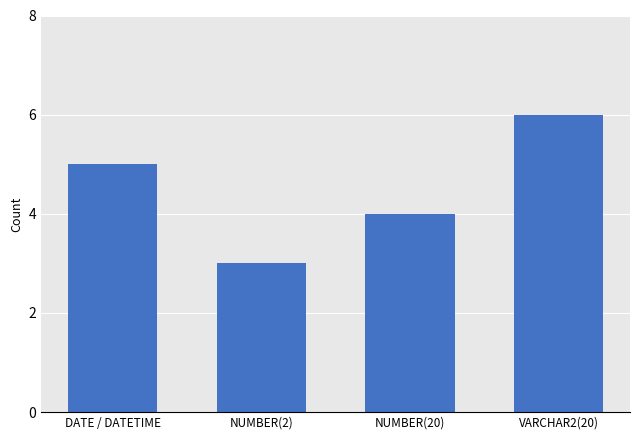

Reading left to right, transcribe all the data shown in this chart.

5	3	4	6